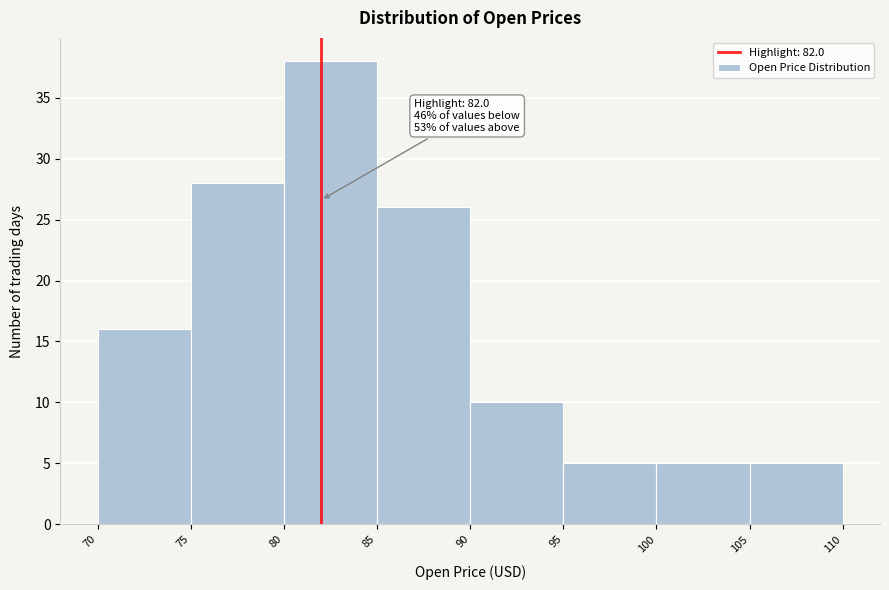

Over which range of the x-axis is the bar tallest?

80 to 85